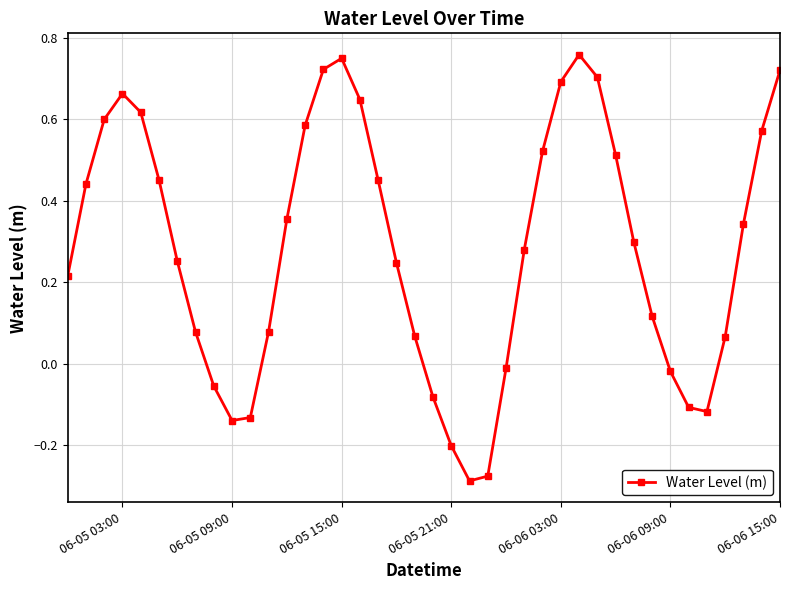

How many points are higher than both their immediate neighbors (excluding endpoints)?

3